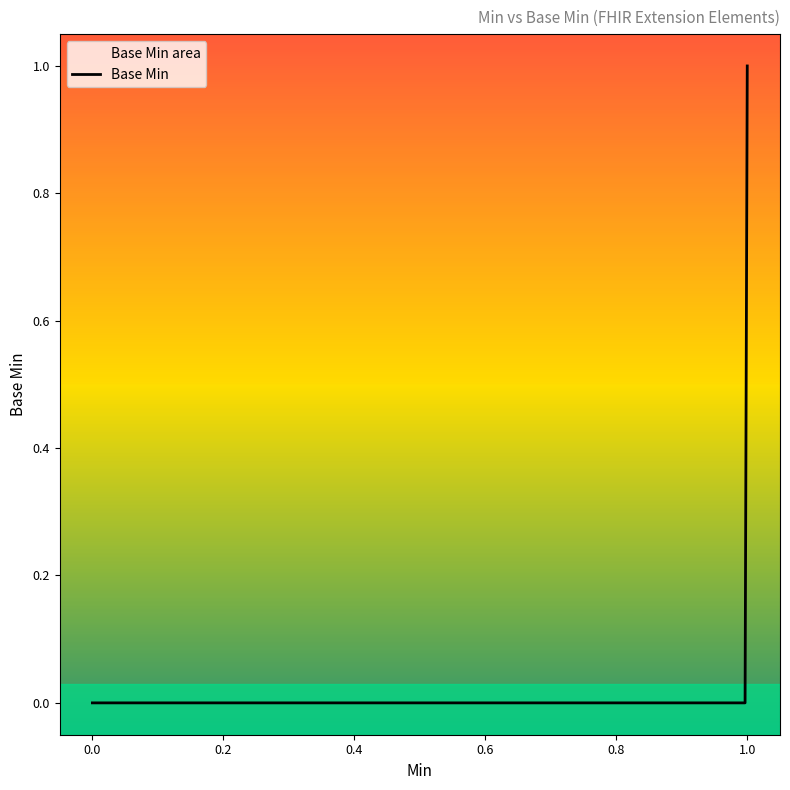

At which category does the chart reach its peak across all series?

1.0